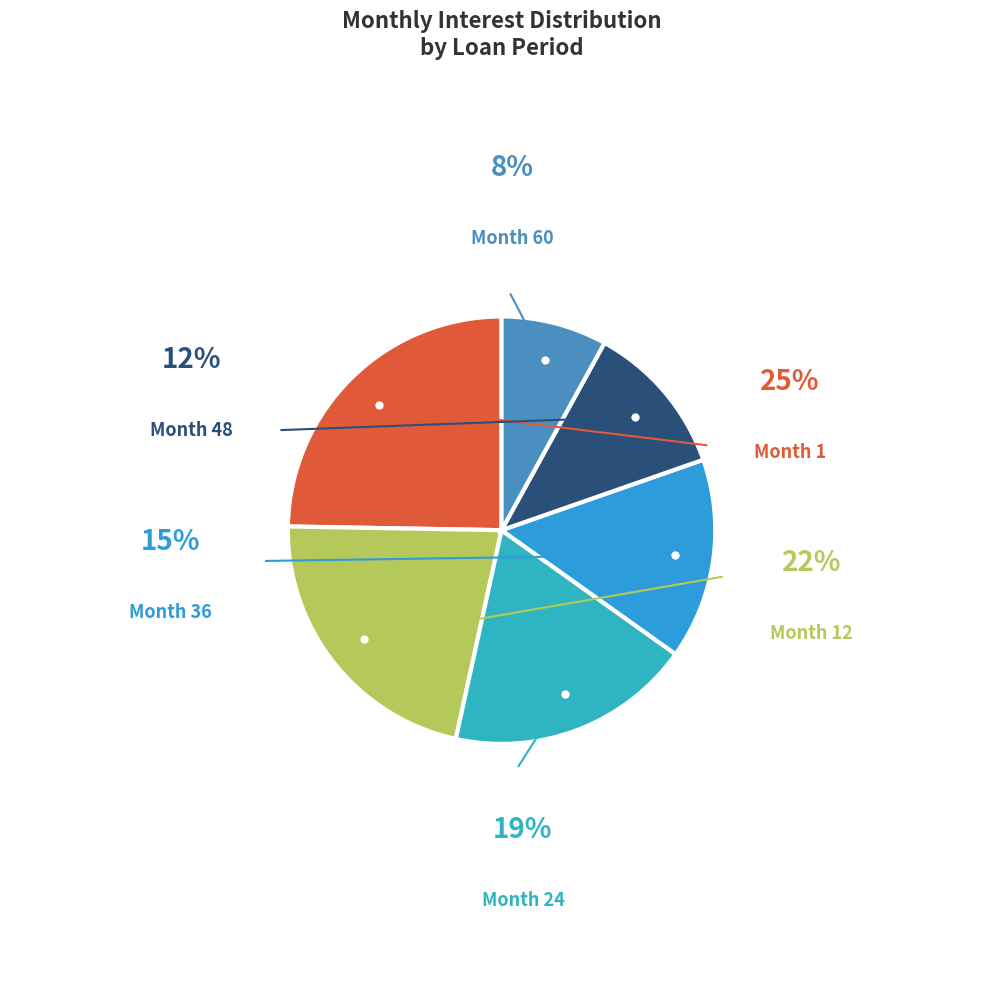

To the nearest percent, what is the difference between the largest and smallest slice percentages?

17%